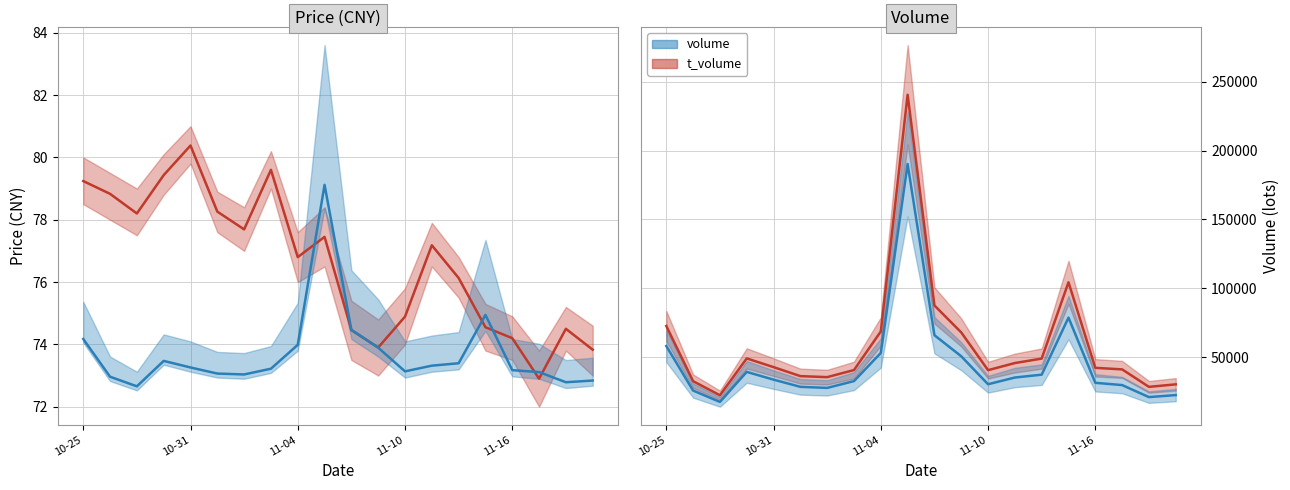

Where does the volume series first go above 42743?

10-25